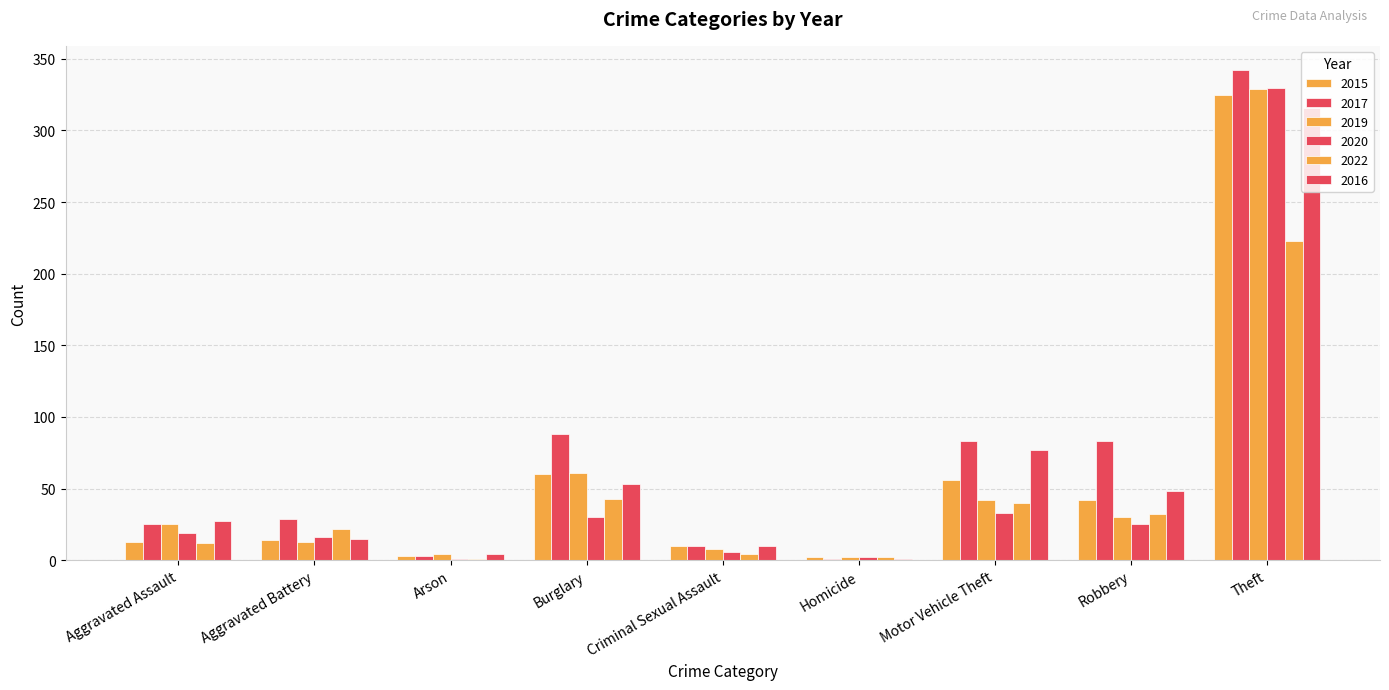

How many groups of bars are there?

9